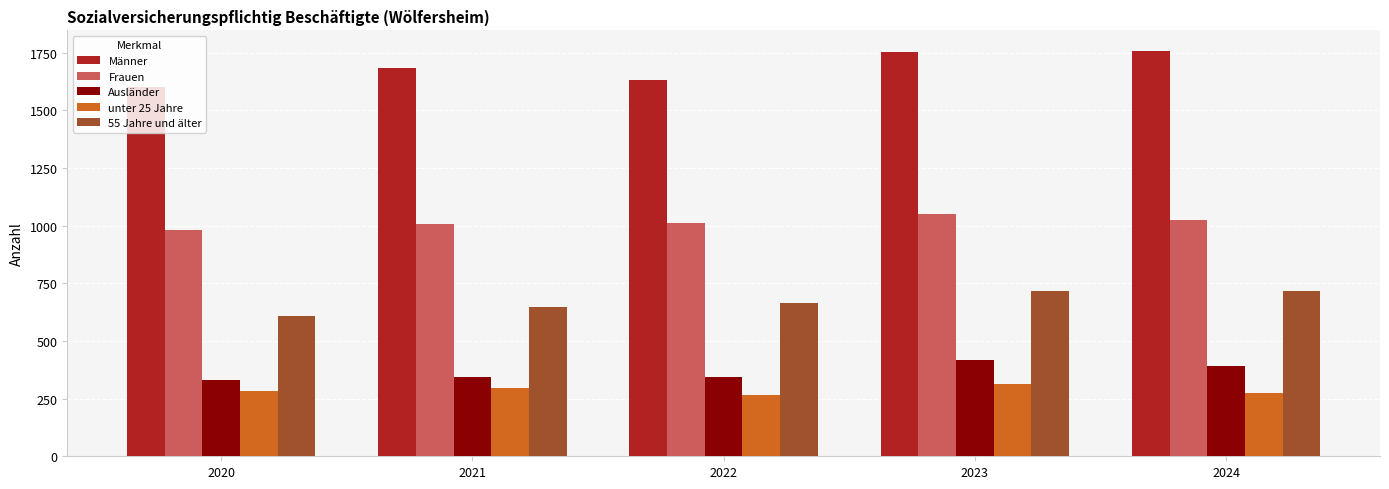

What is the sum of all unter 25 Jahre values?

1435